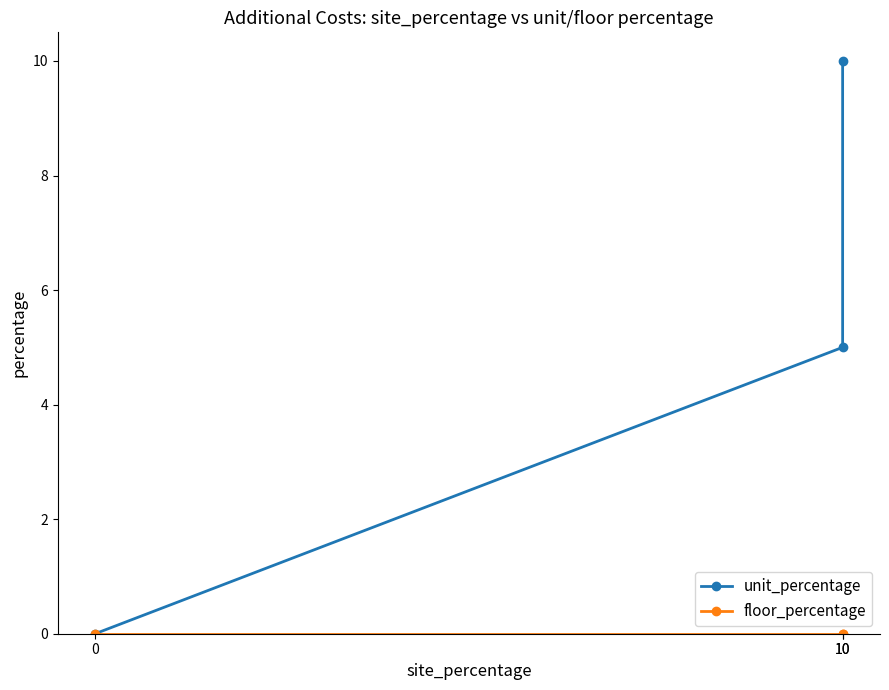

Reading right to left, what are all the values shown in this chart?

unit_percentage: 10	5	0
floor_percentage: 0	0	0